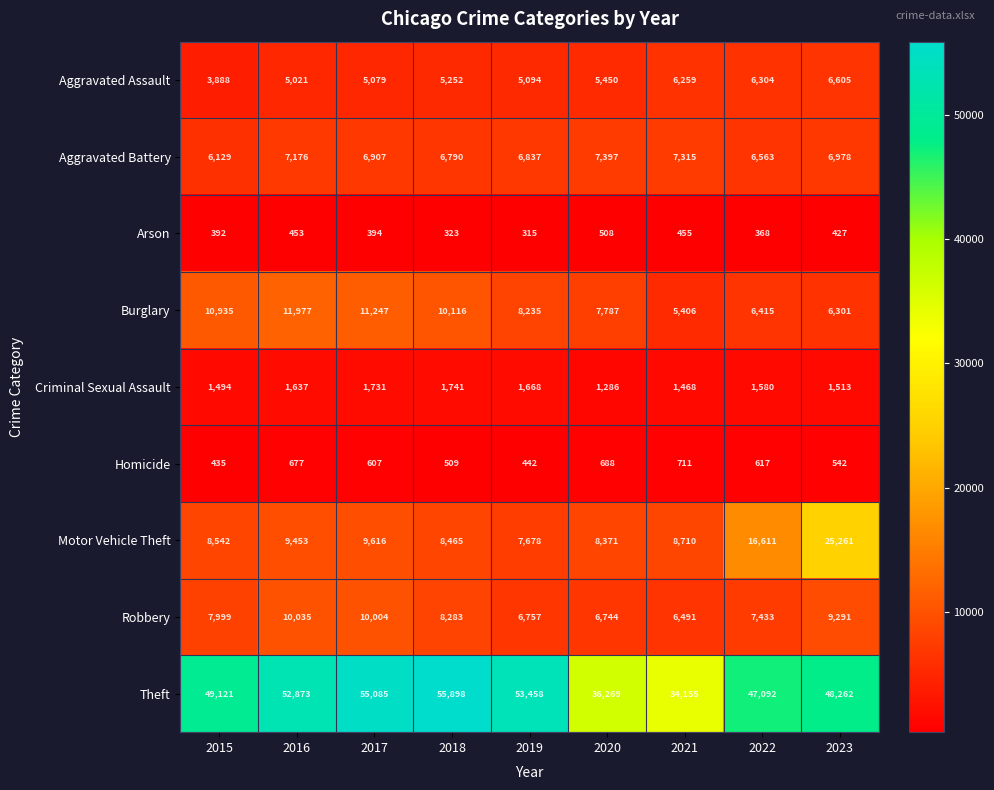

At which category is the sum across all series the highest?

2023